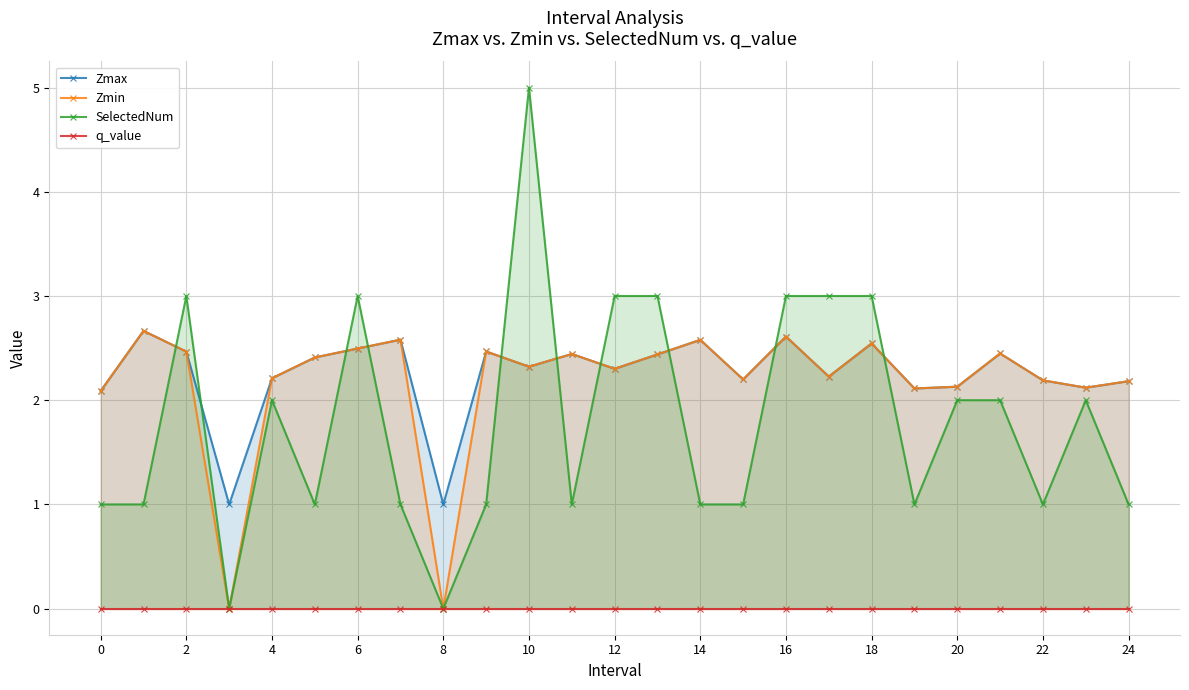

What is the highest value of the SelectedNum series?

5